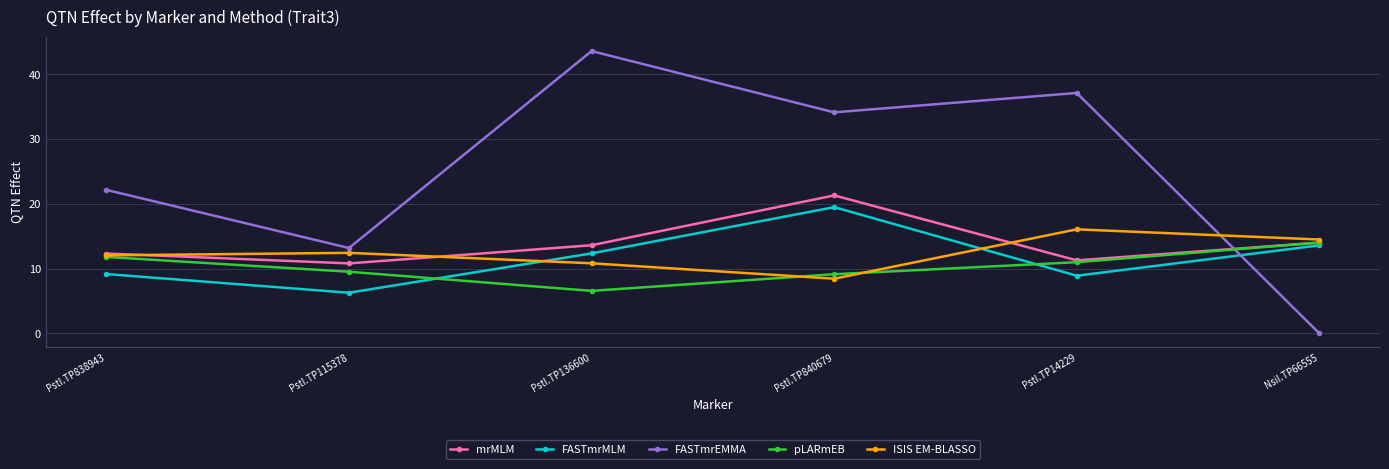

What position from the left is PstI.TP136600?

3